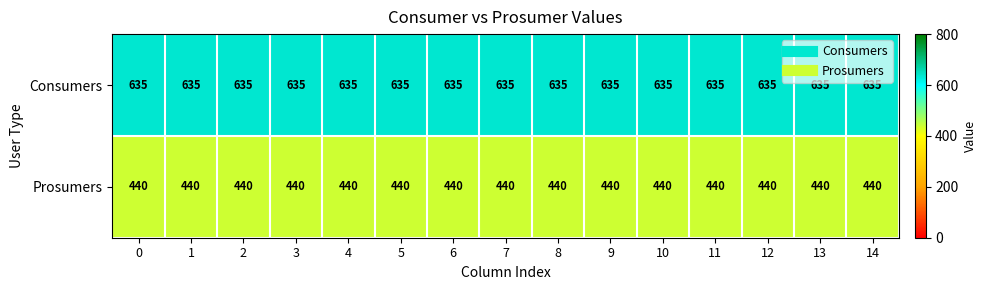

At how many categories does at least one series exceed 452?

15